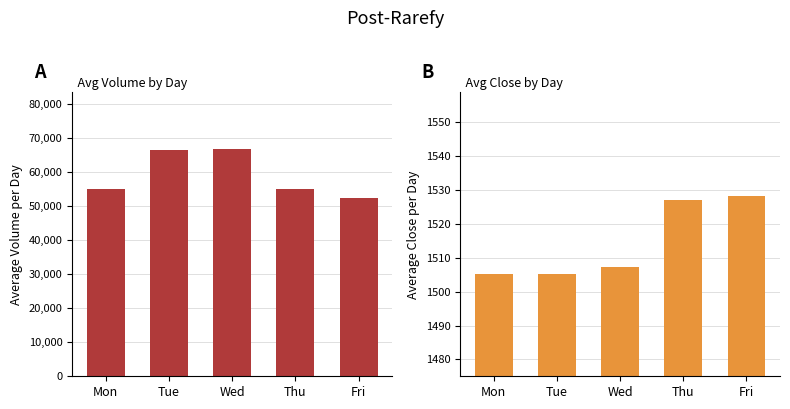

Is the value of Avg Close at Wed greater than the value of Avg Volume at Mon?

No